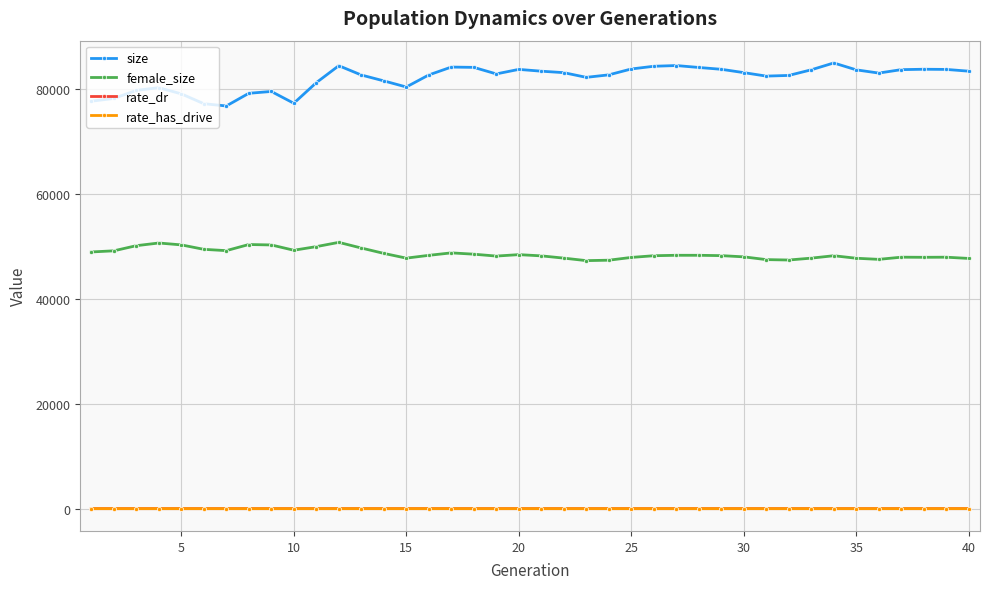

True or false: female_size and rate_has_drive intersect in this chart.

False